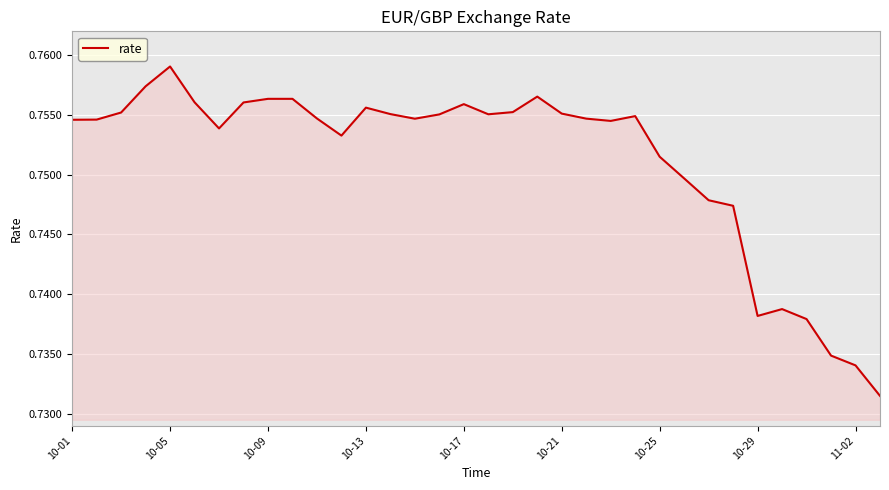

Reading left to right, list all the values displayed in this chart.

0.8	0.8	0.8	0.8	0.8	0.8	0.8	0.8	0.8	0.8	0.8	0.8	0.8	0.8	0.8	0.8	0.8	0.8	0.8	0.8	0.8	0.8	0.8	0.8	0.8	0.7	0.7	0.7	0.7	0.7	0.7	0.7	0.7	0.7